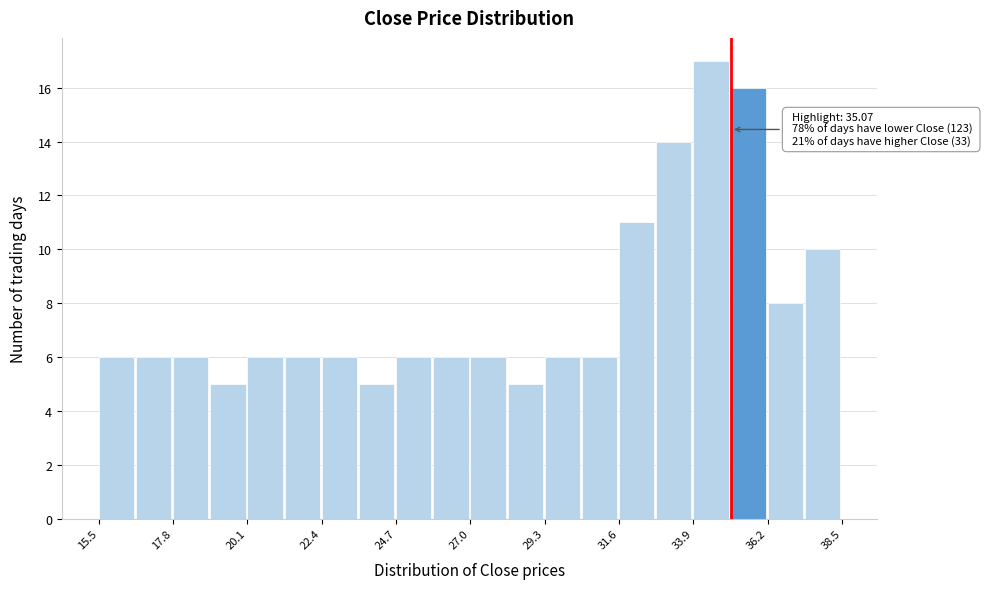

Around what value on the x-axis is the tallest bar? Give the approximate position of its centre, as read against the axis.

34.5